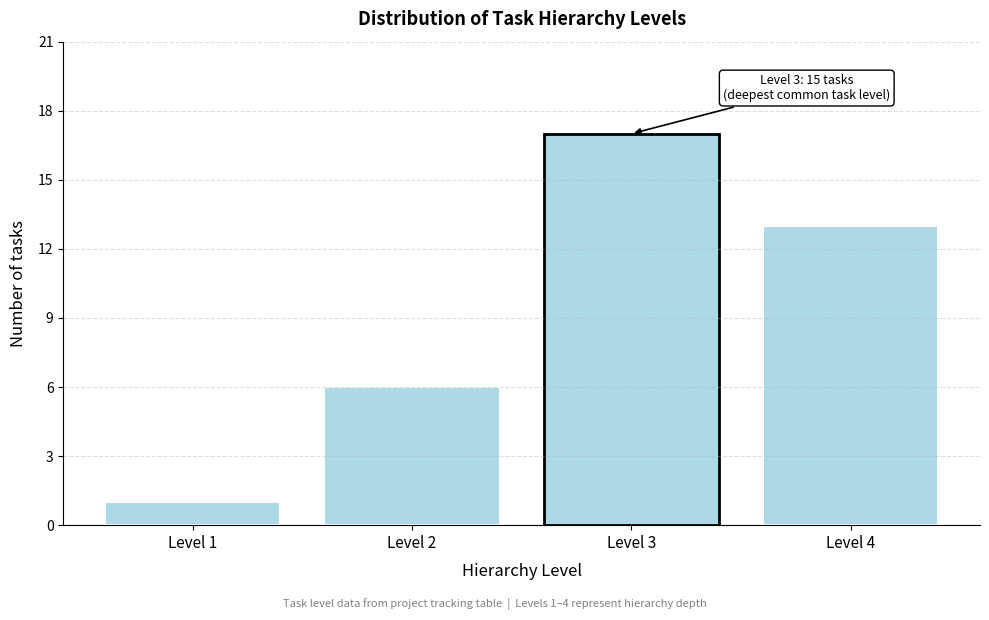

Reading left to right, list all the values displayed in this chart.

1	6	17	13